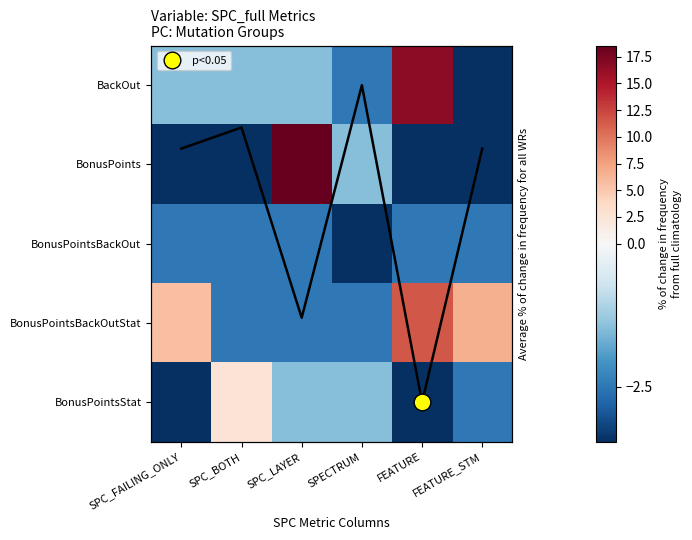

Rank the categories by BonusPoints value from lowest to highest.

SPC_FAILING_ONLY, SPC_BOTH, FEATURE, FEATURE_STM, SPECTRUM, SPC_LAYER